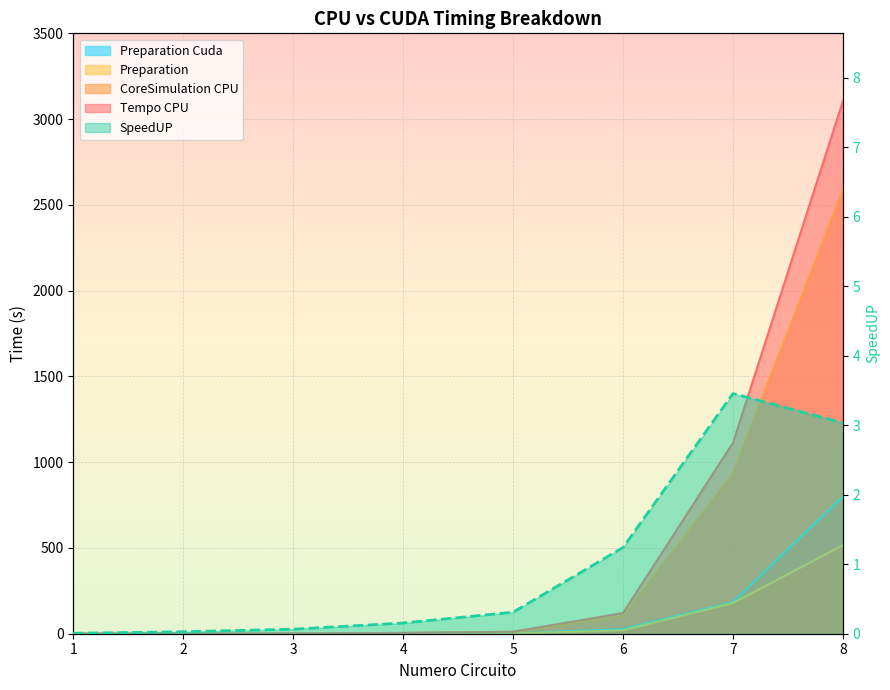

What is the value of the Preparation point at the 4th from the left?

0.3